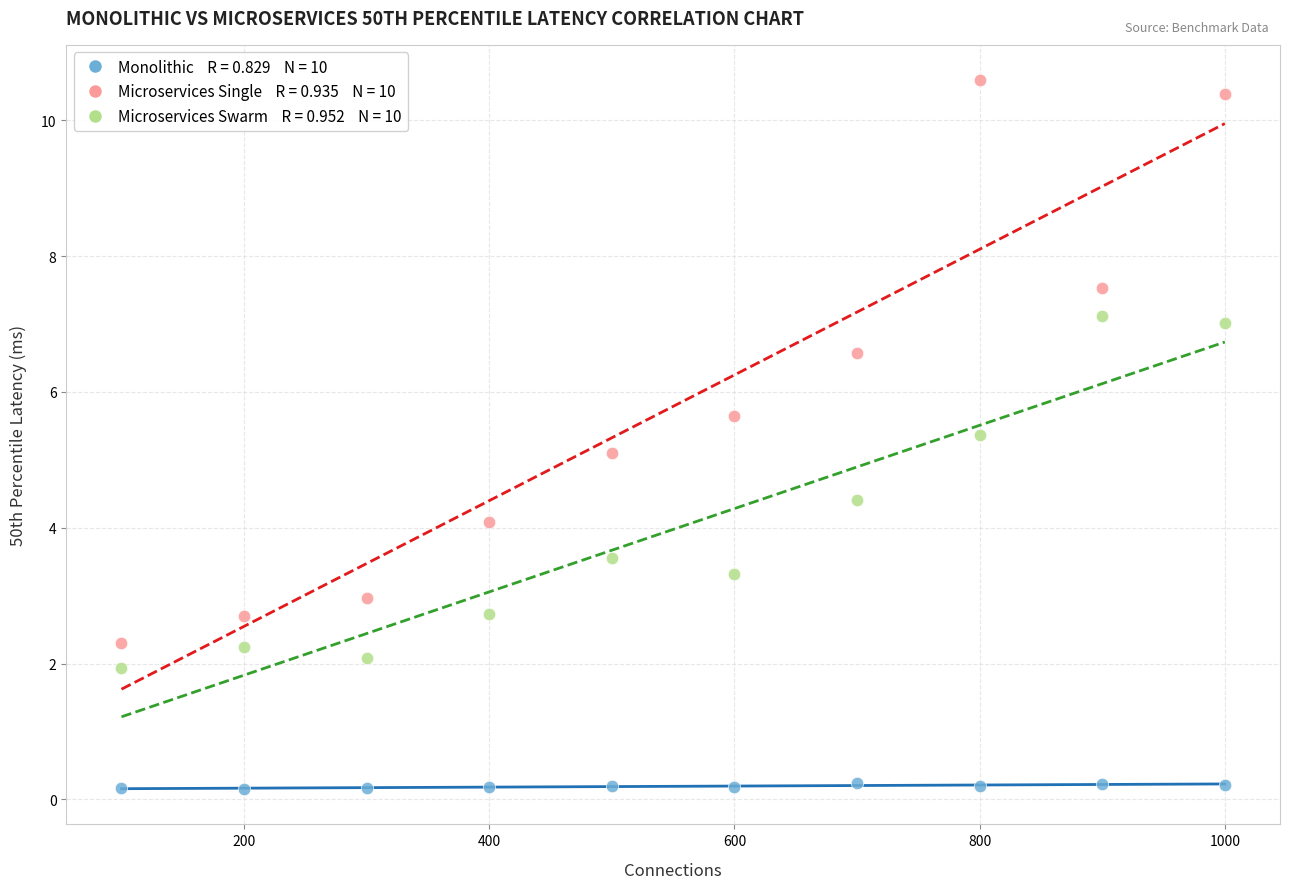

Across all data points, what is the range of X values (max minus min)?

900.0